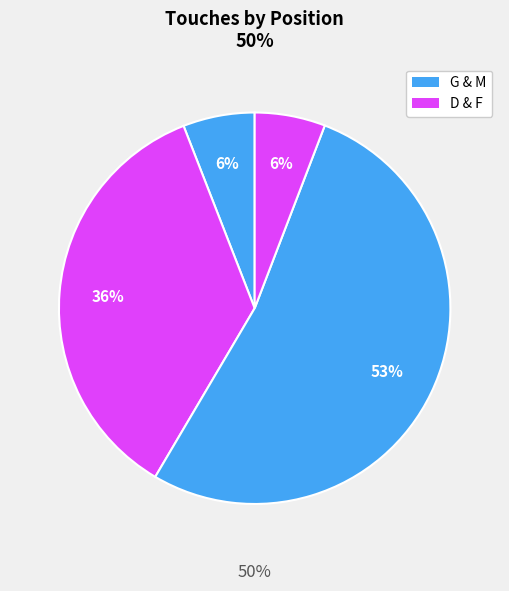

Is there any slice that represents more than half of the pie?

No